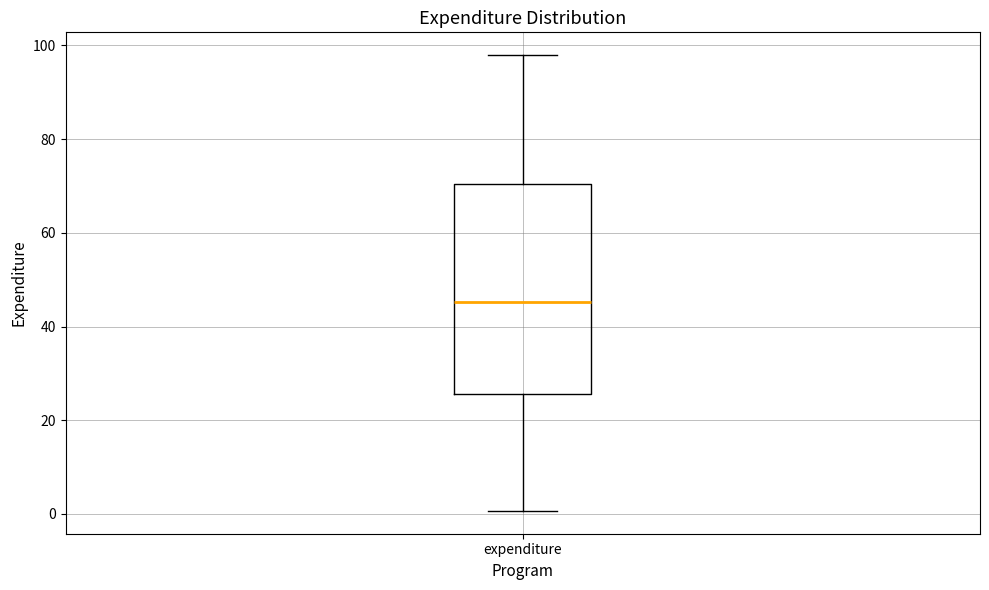

Where is the lower edge of the box for expenditure on the y-axis? The values are not printed on the chart, so give them approximately, as read against the axis.

26